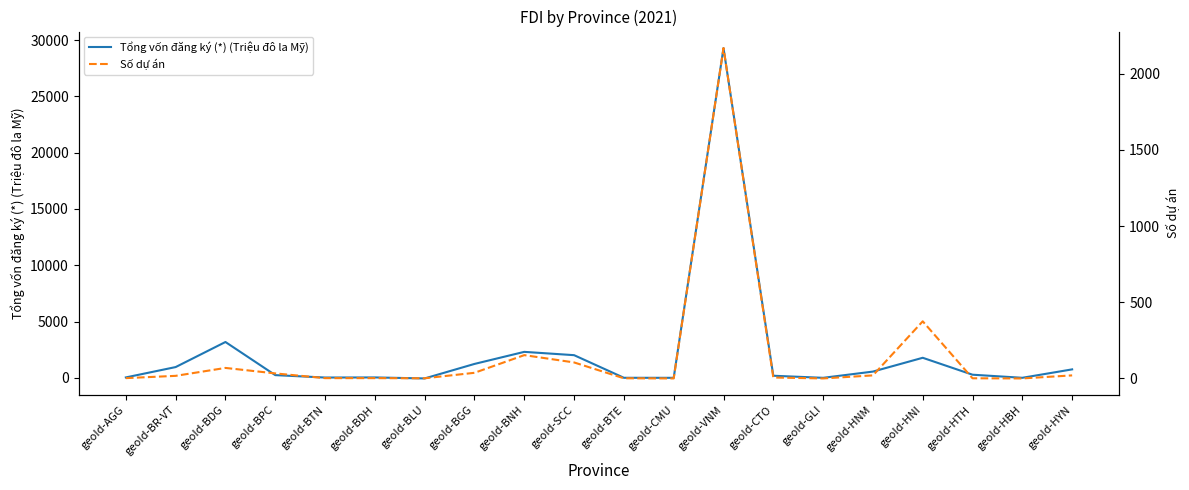

What is the approximate value of Tổng vốn đăng ký (*) (Triệu đô la Mỹ) at geoId-BDH?

34.2